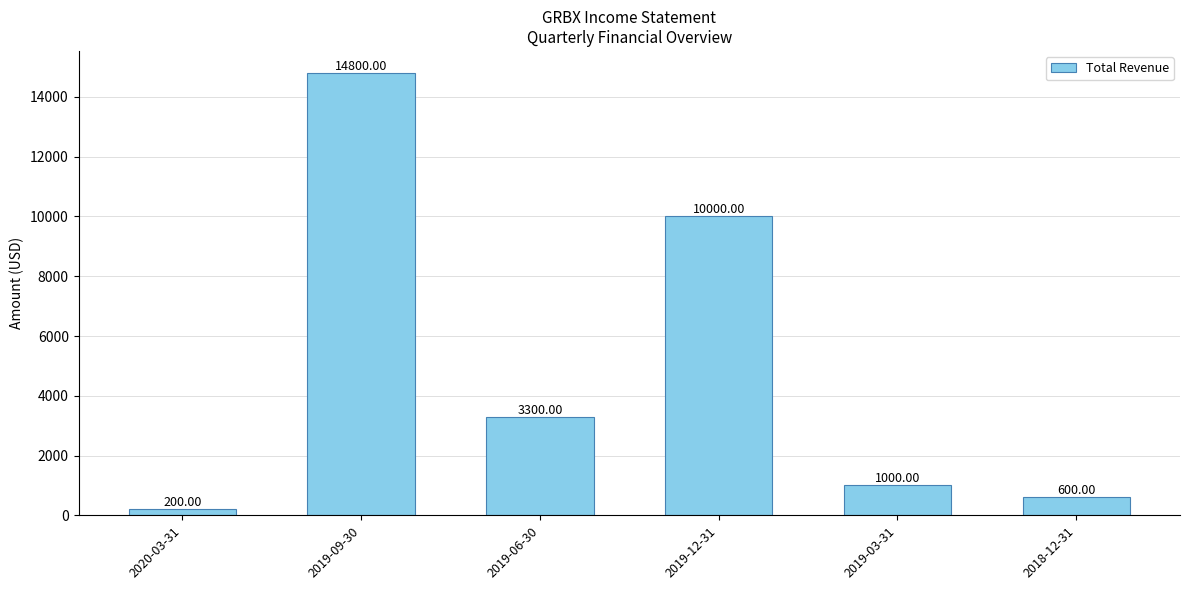

How many series are shown in this chart?

1